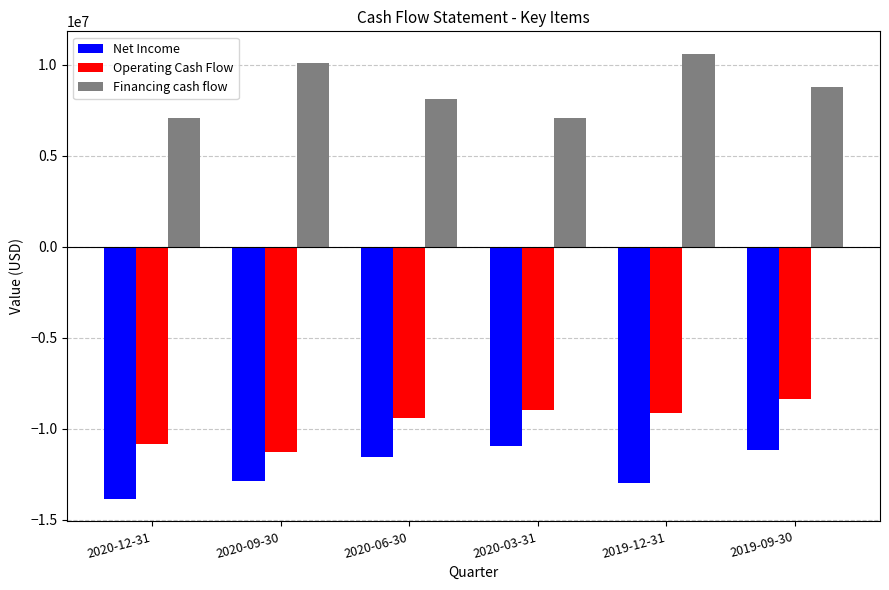

What is the greatest value displayed?

10615500